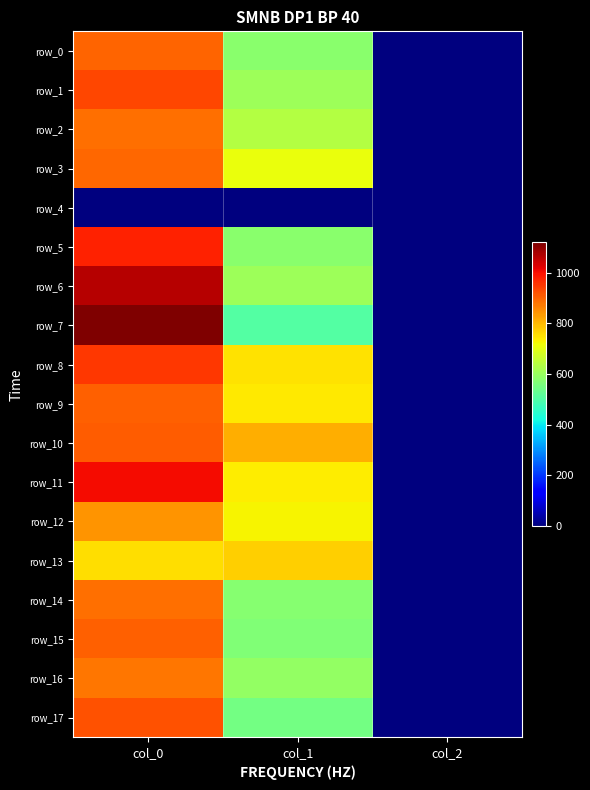

What value does the row_16 series have at col_2?

2.0